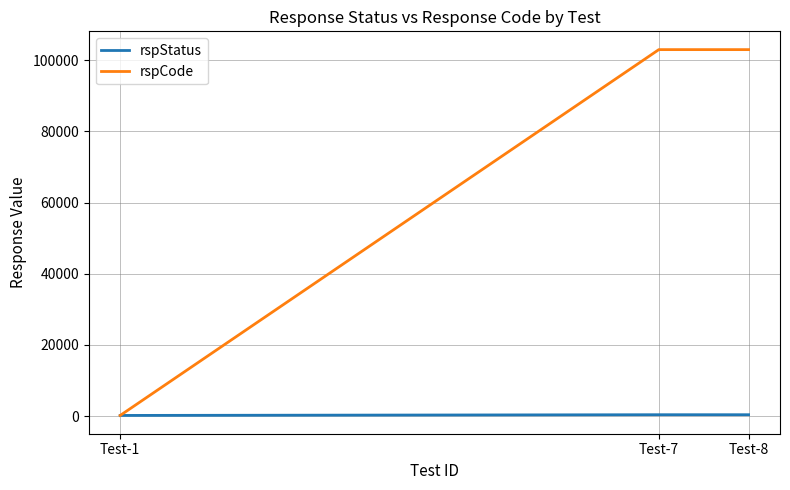

What is the average value of the rspStatus series?

333